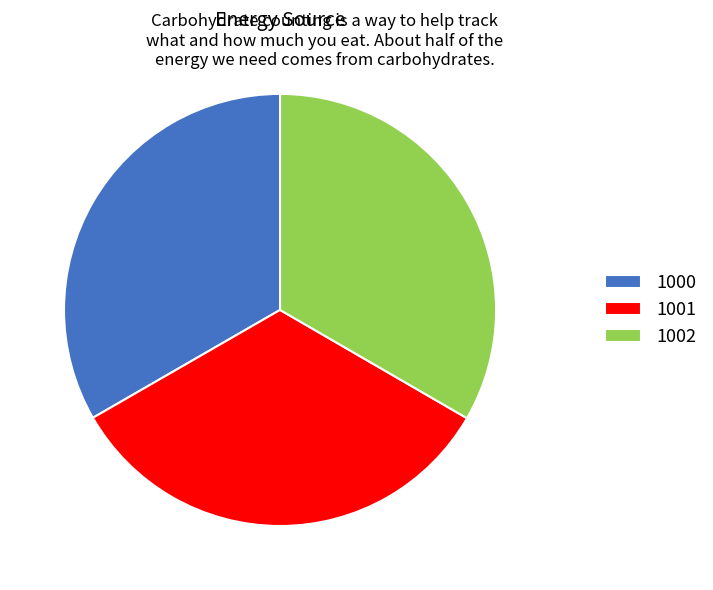

Do 1002 and 1000 together represent more than half of the pie?

Yes